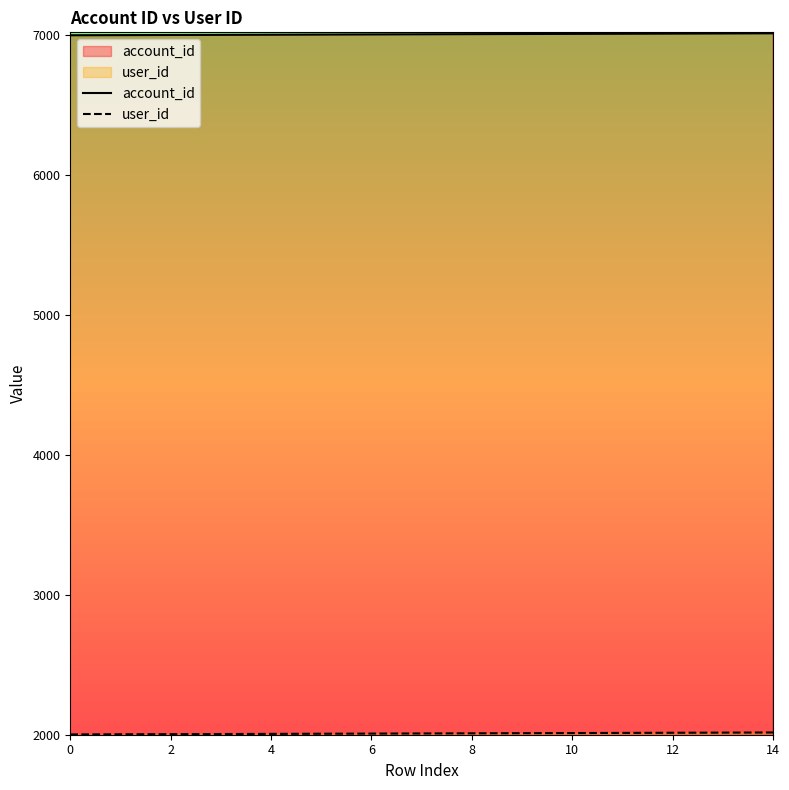

List the series in order of their overall mean, lowest first.

user_id, account_id